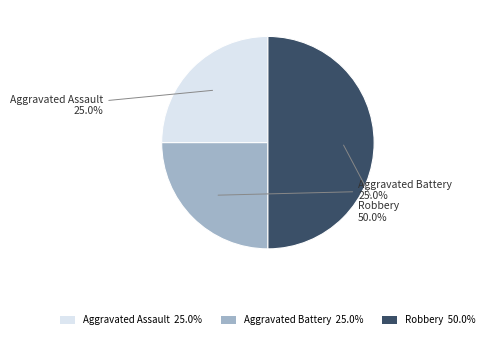

Between Aggravated Battery and Robbery, which is larger?

Robbery